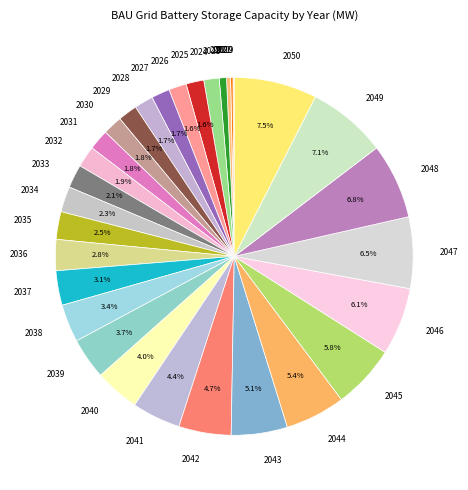

Combined, do 2036 and 2023 account for over 50%?

No